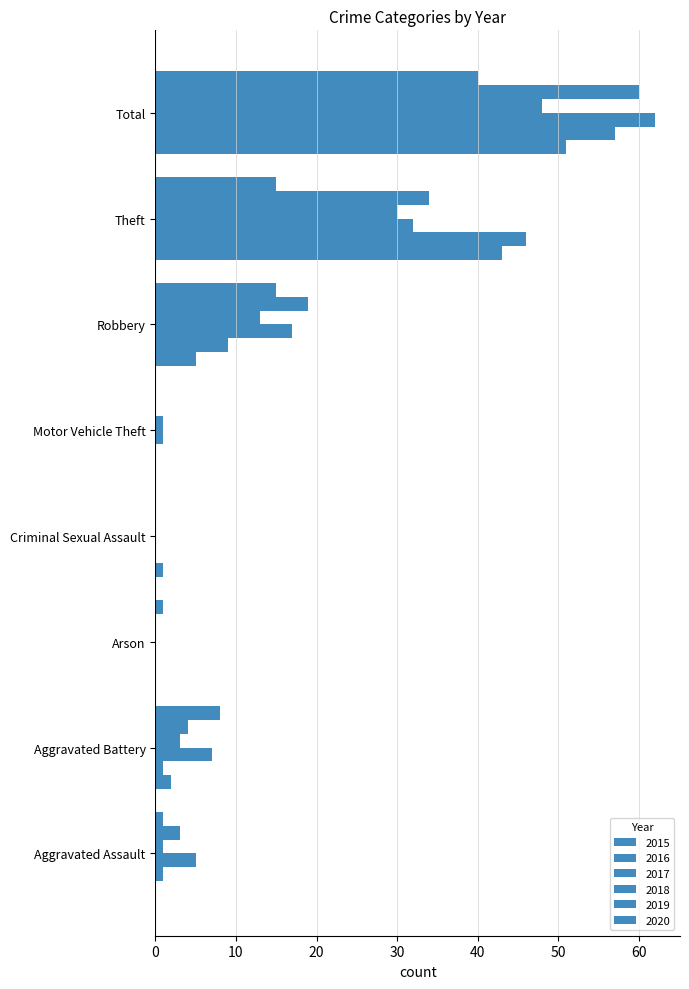

The 2018 series shows 0 at Arson. True or false?

True